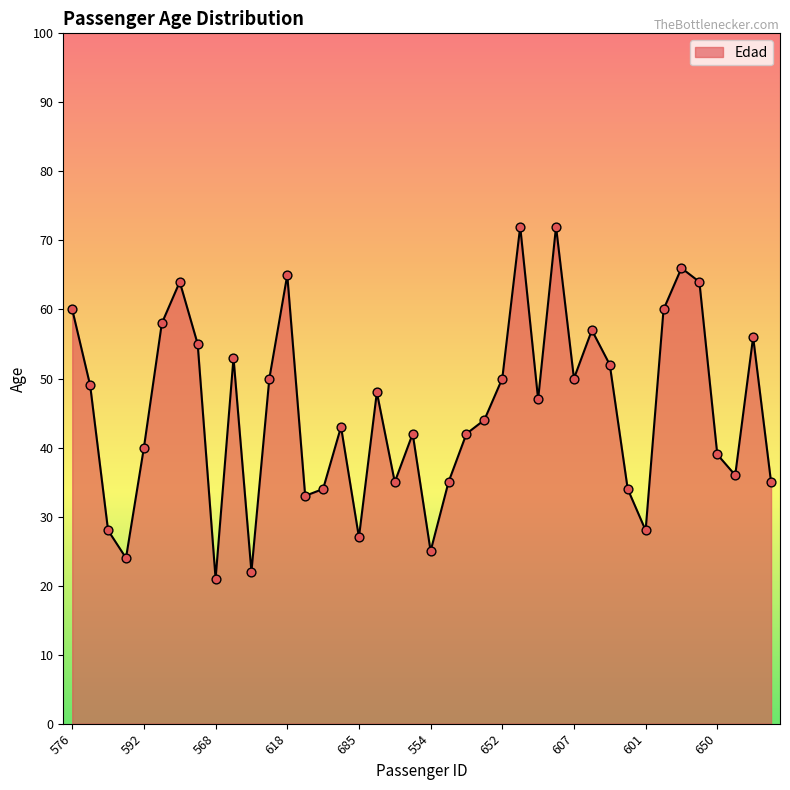

What is the maximum value shown in the chart?

72